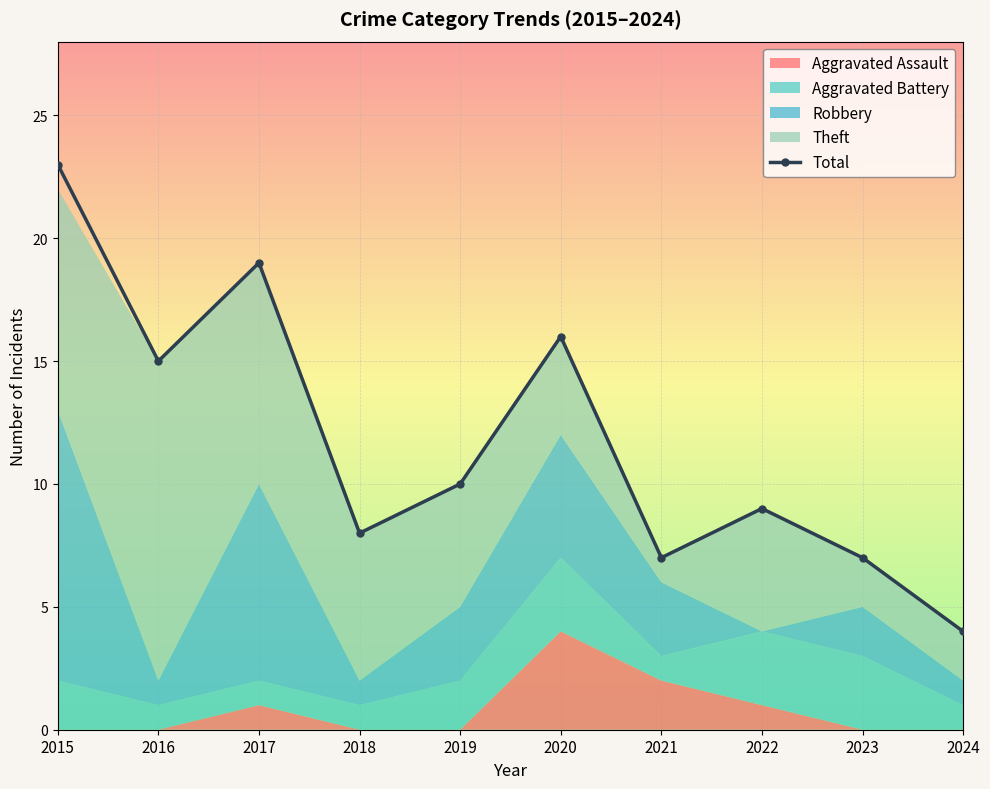

Rank the categories by value from highest to lowest.

2015, 2017, 2020, 2016, 2019, 2022, 2018, 2021, 2023, 2024